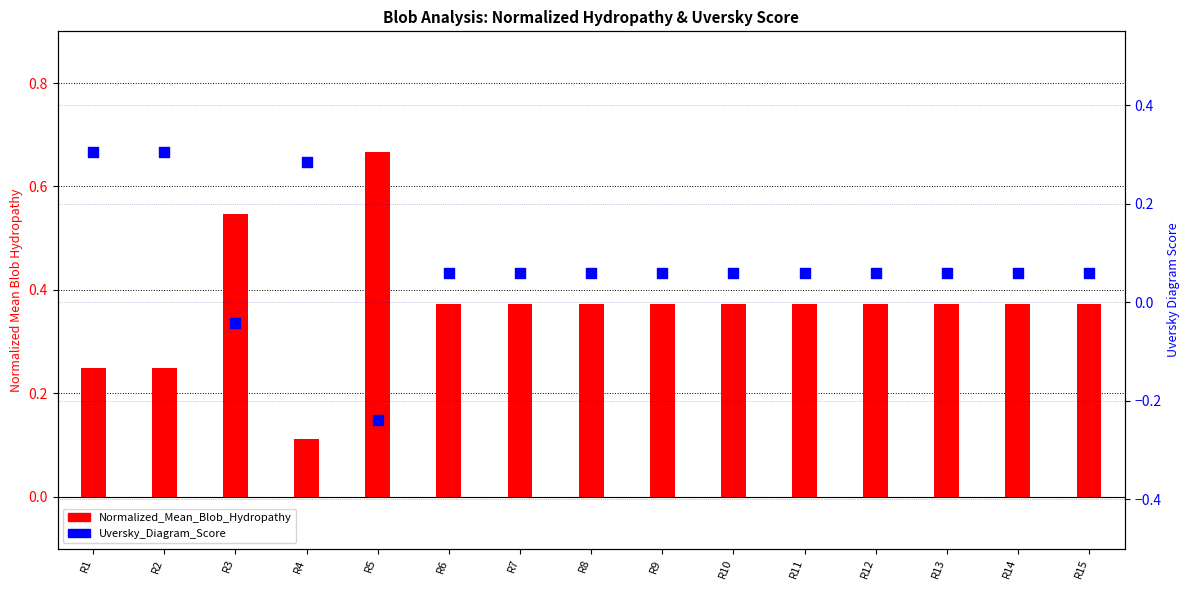

Which series reaches the maximum Y coordinate?

Normalized_Mean_Blob_Hydropathy